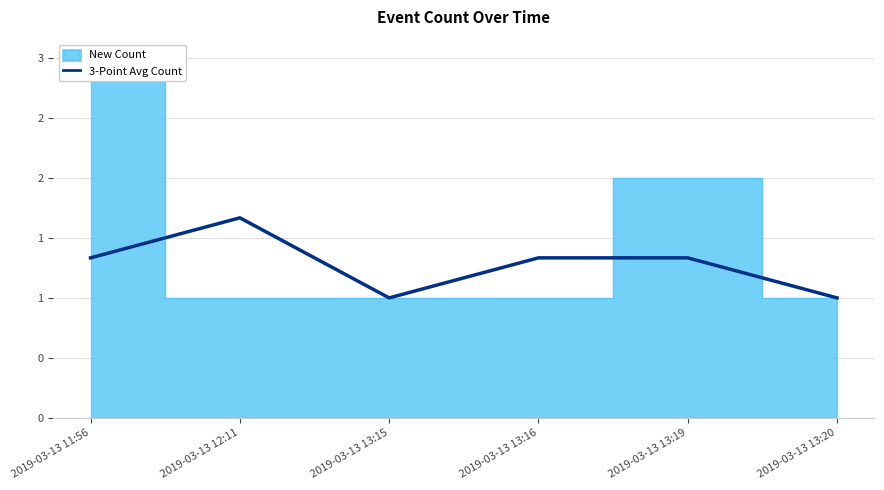

How many points are lower than both their immediate neighbors (excluding endpoints)?

1